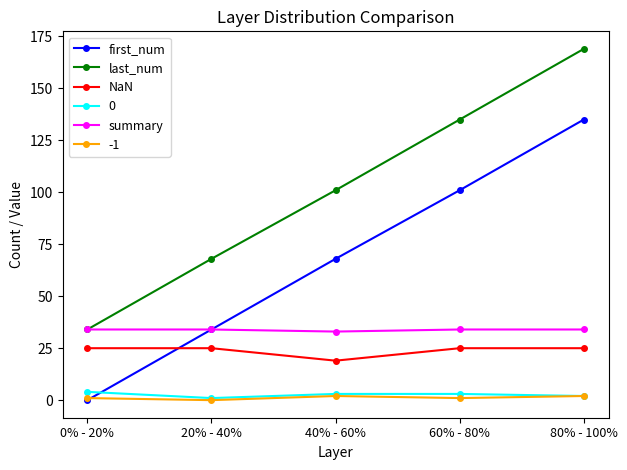

What is the total value across all series at 60% - 80%?

299